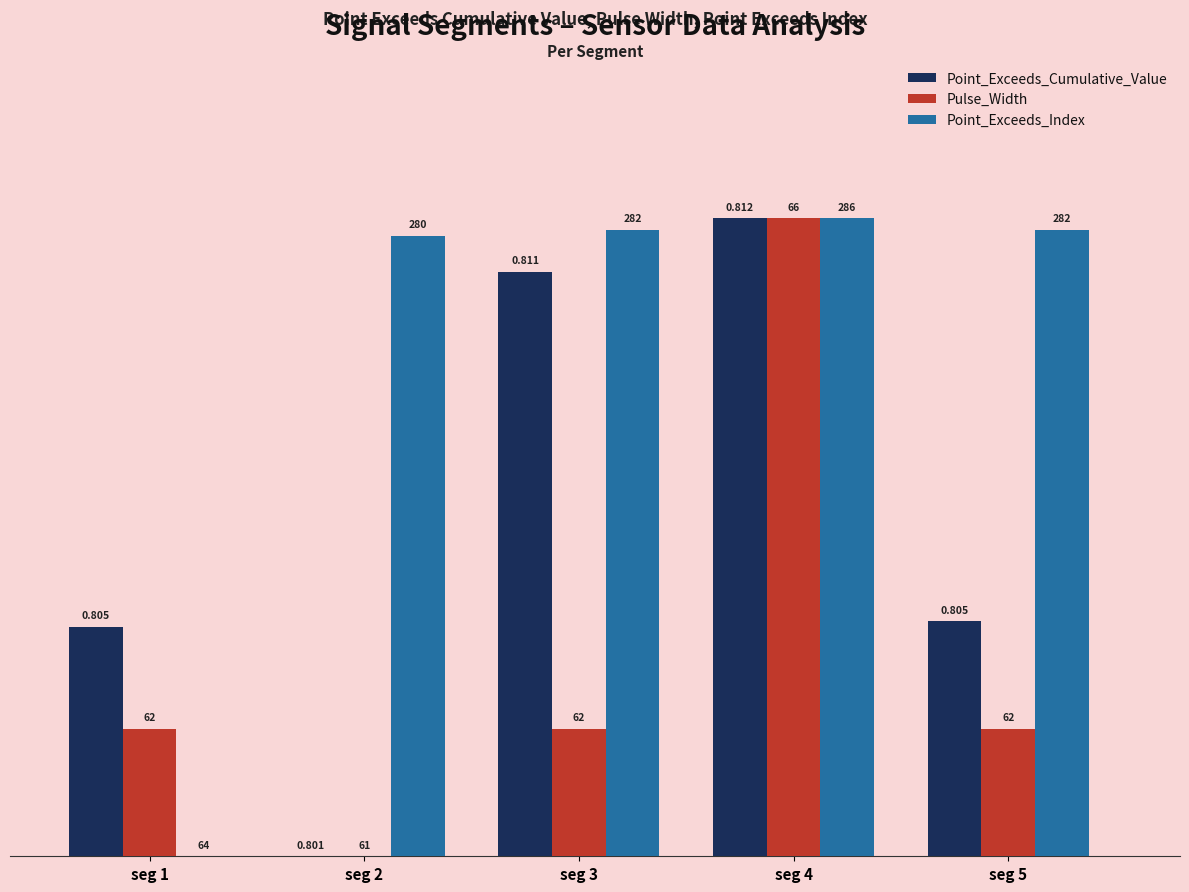

Which series has the largest range (max minus min)?

Point_Exceeds_Index